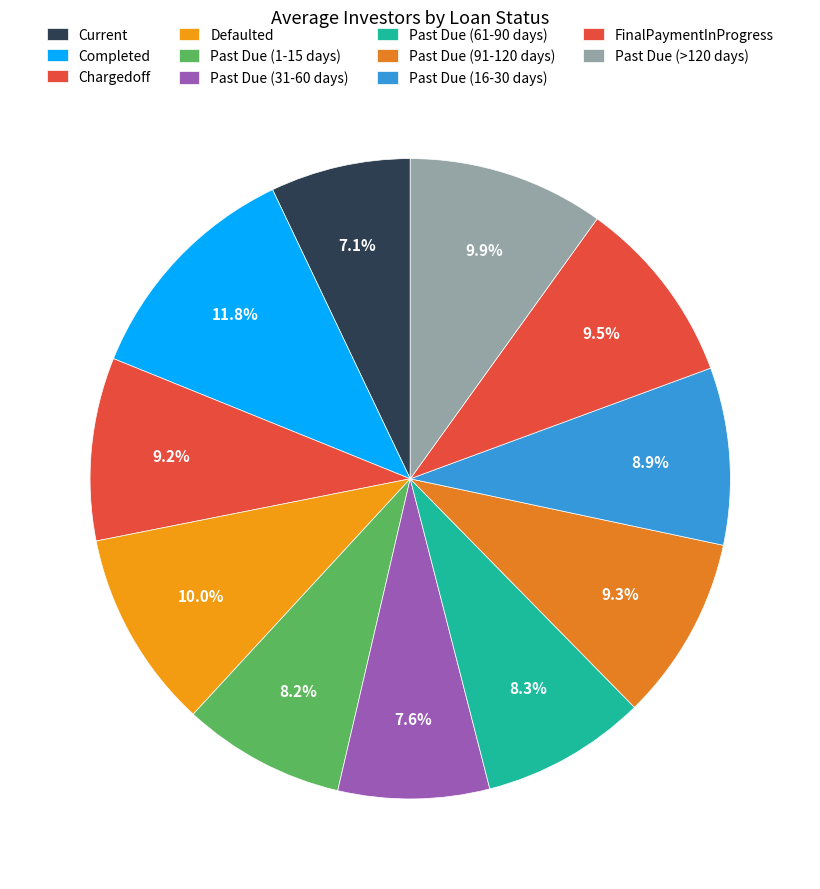

Approximately how many times larger is the value at Past Due (31-60 days) compared to Past Due (1-15 days)?

0.9